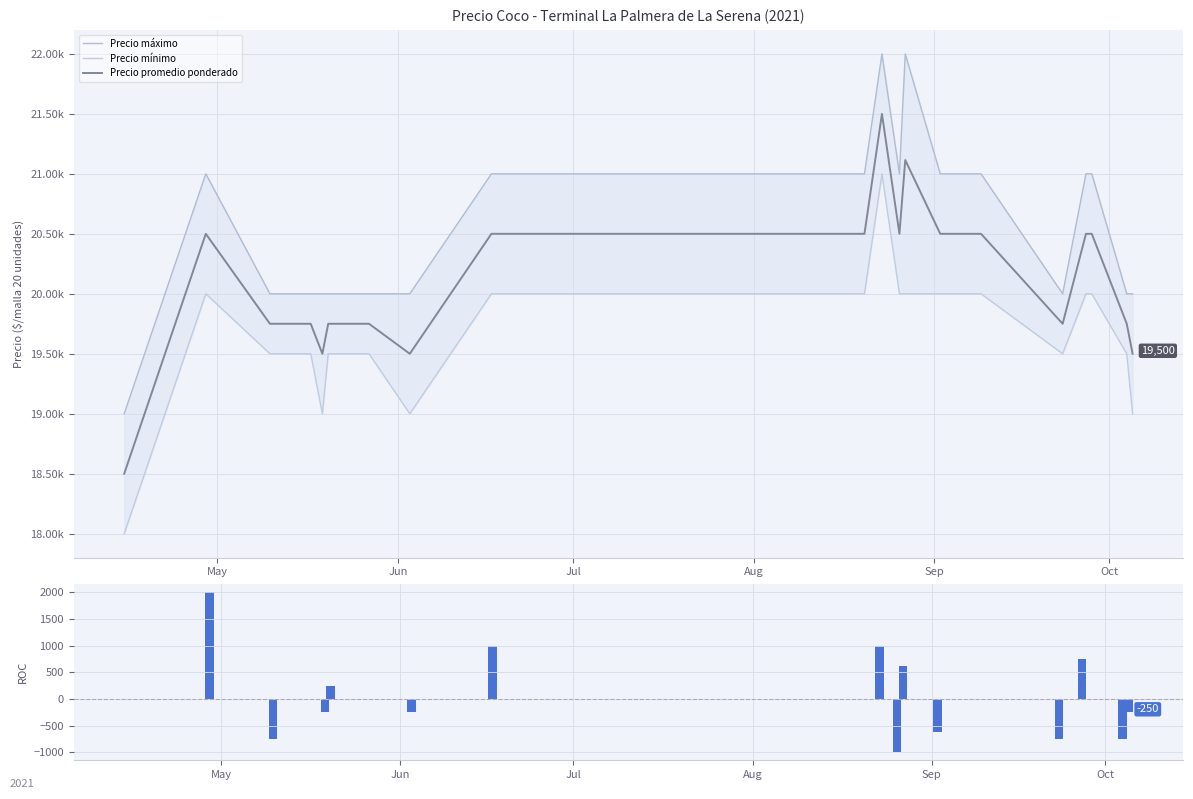

Reading left to right, extract all data points from this chart.

Precio máximo: 19000	21000	20000	20000	20000	20000	20000	20000	21000	21000	21000	21000	21000	21000	21000	21000	21000	22000	21000	22000	21000	21000	21000	21000	20000	21000	21000	20000	20000
Precio mínimo: 18000	20000	19500	19500	19000	19500	19500	19000	20000	20000	20000	20000	20000	20000	20000	20000	20000	21000	20000	20000	20000	20000	20000	20000	19500	20000	20000	19500	19000
Precio promedio ponderado: 18500	20500	19750	19750	19500	19750	19750	19500	20500	20500	20500	20500	20500	20500	20500	20500	20500	21500	20500	21115	20500	20500	20500	20500	19750	20500	20500	19750	19500
ROC (1): 0	2000	-750	0	-250	250	0	-250	1000	0	0	0	0	0	0	0	0	1000	-1000	615	-615	0	0	0	-750	750	0	-750	-250